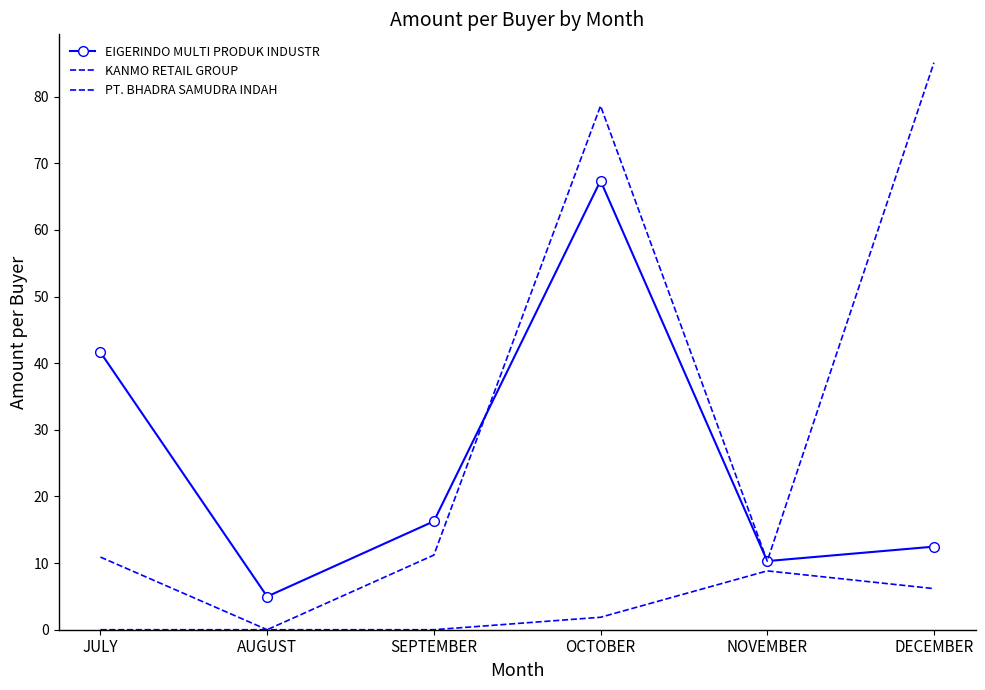

True or false: EIGERINDO MULTI PRODUK INDUSTR has a value of 10.3 at NOVEMBER.

True